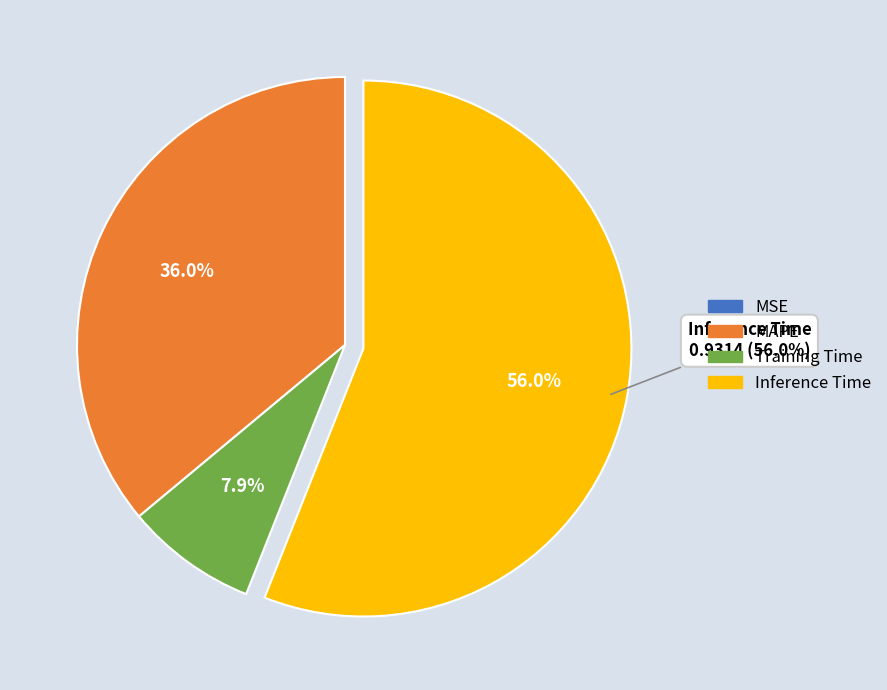

To the nearest percent, what is the average slice percentage?

25%